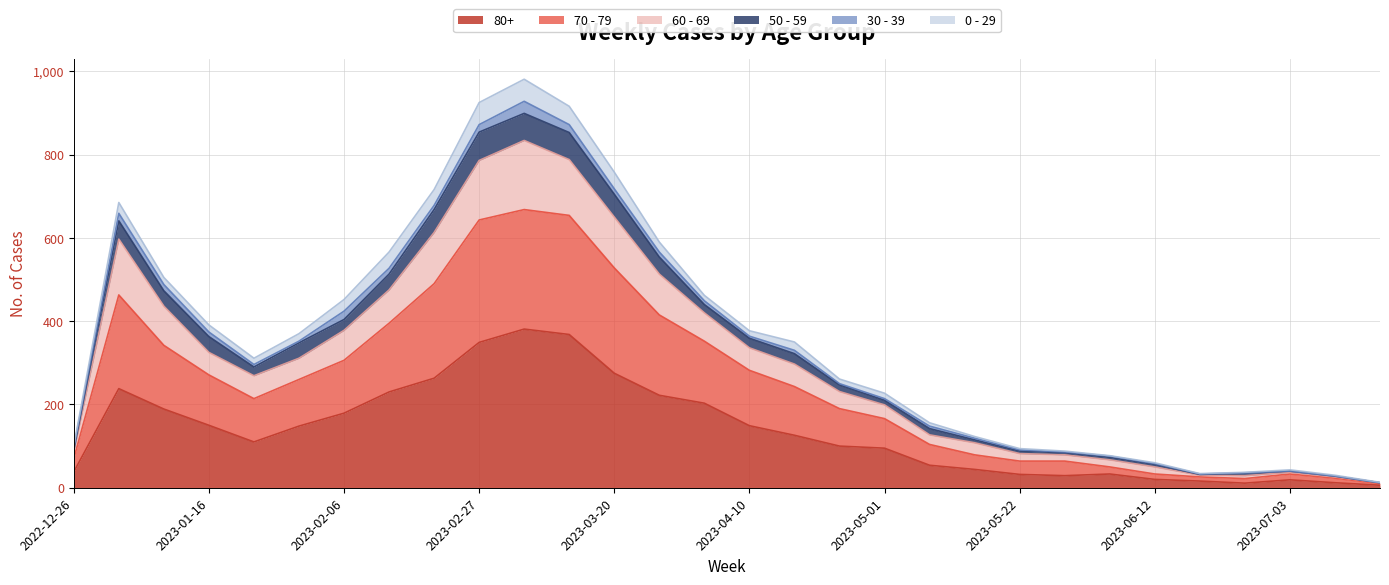

Count the number of categories in the chart.

30